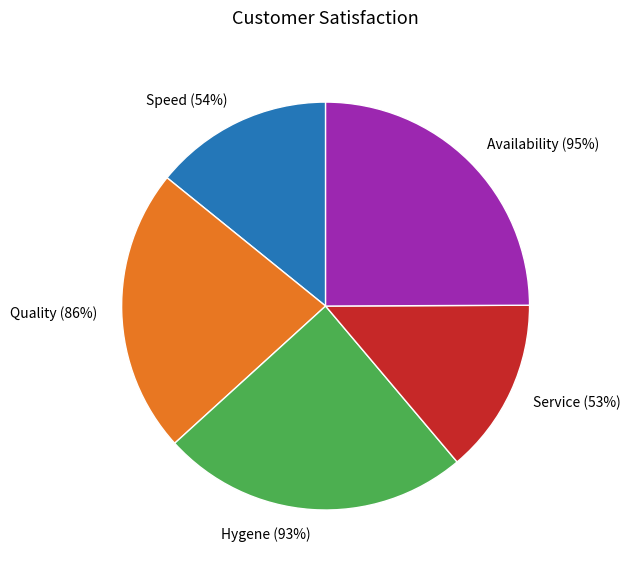

True or false: Hygene (93%) accounts for 33% of the total.

False